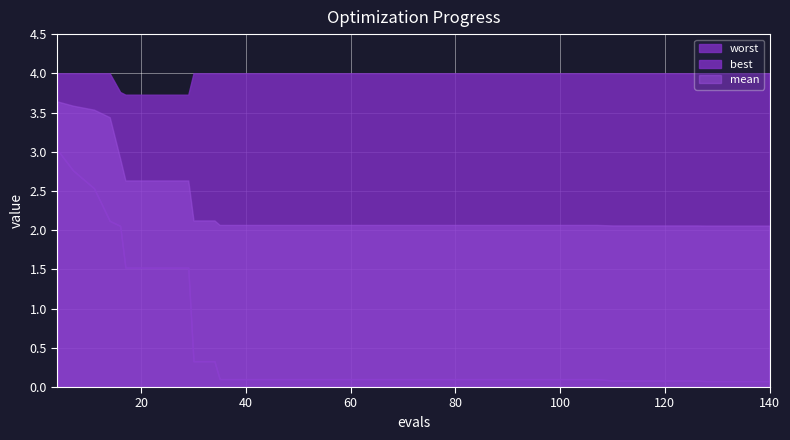

What is the total value across all series at 83?

6.2